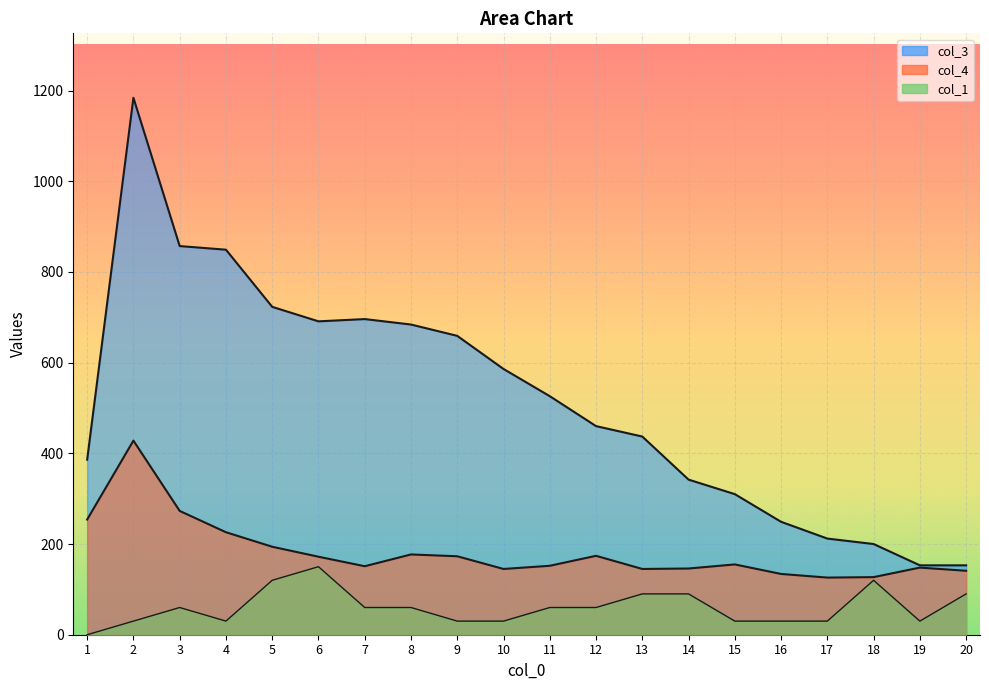

How many values in the col_3 series are below 526?

10